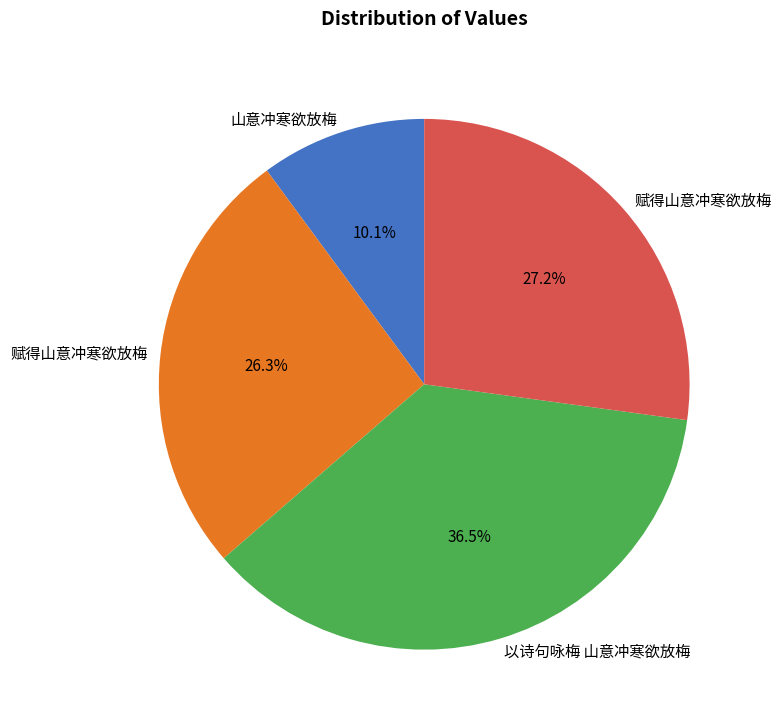

Is there any slice that represents more than half of the pie?

No